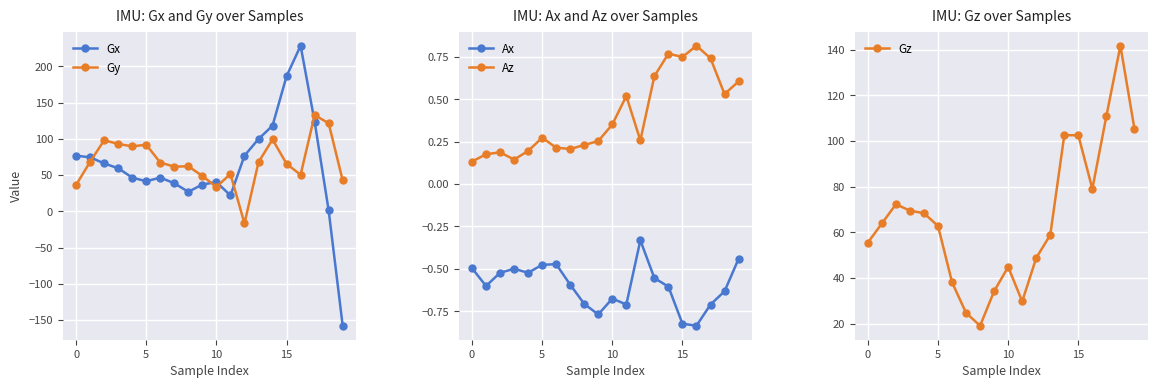

How many values in the Gx series are below 59?

10